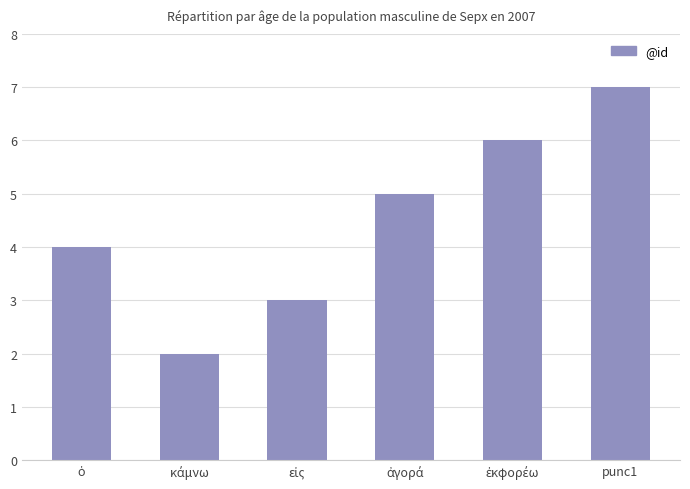

What is the approximate value at κάμνω?

2